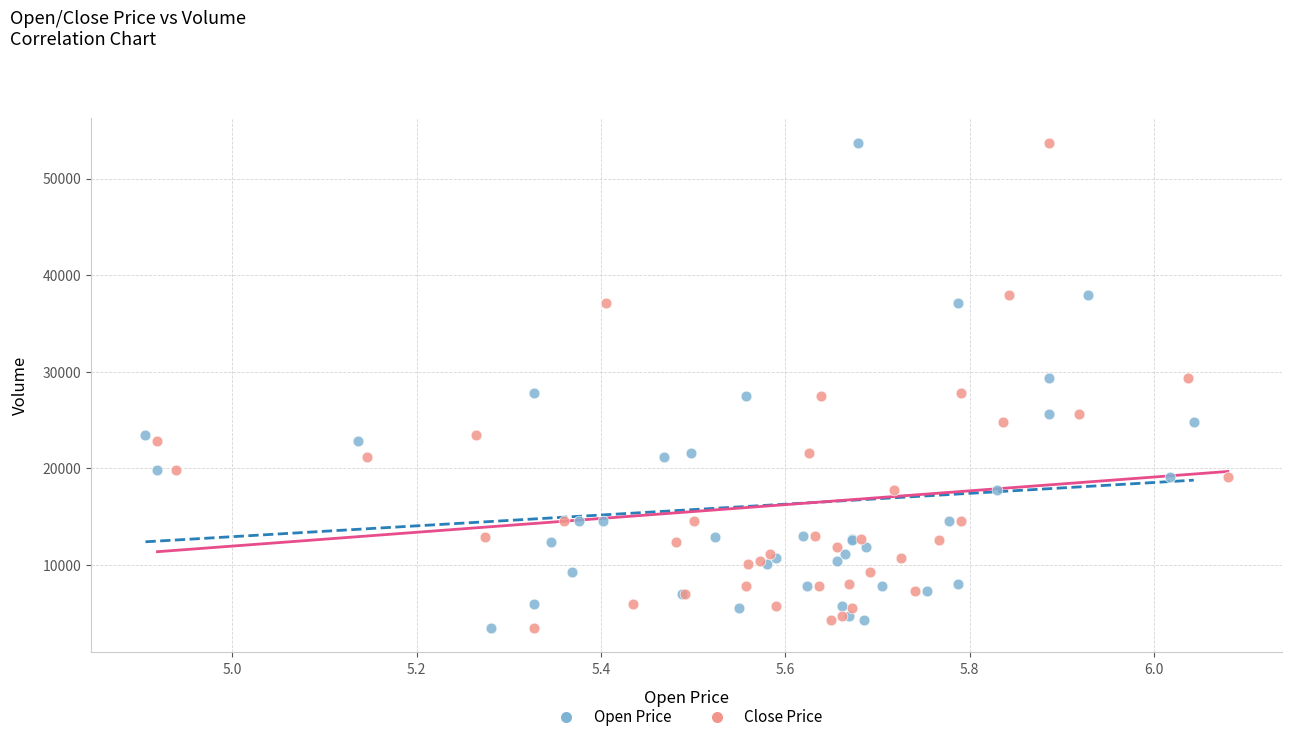

What are all the series names shown in the legend?

Open Price, Close Price